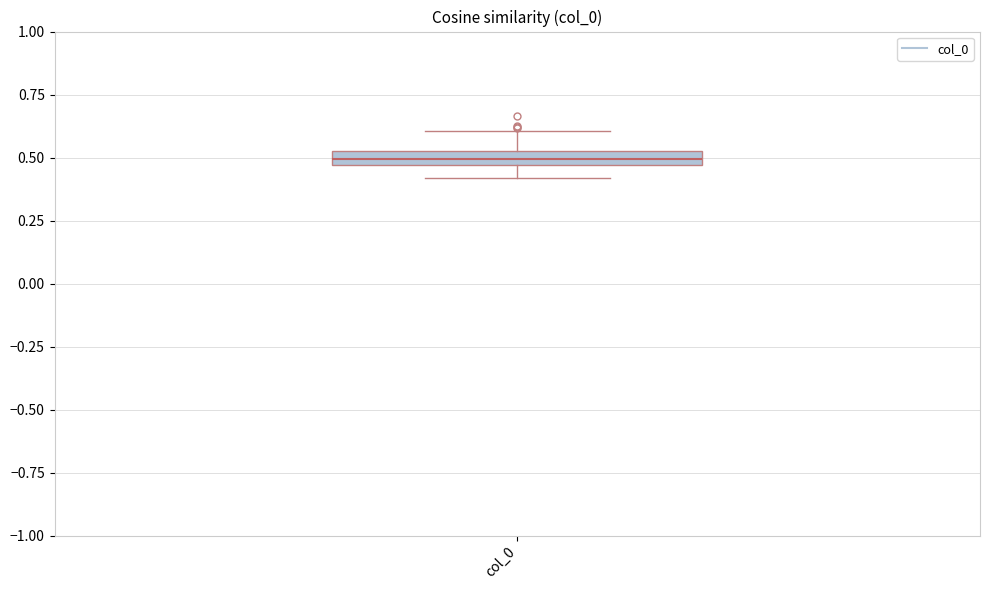

Where does the median line of the box for col_0 sit on the y-axis? The values are not printed on the chart, so give them approximately, as read against the axis.

0.50